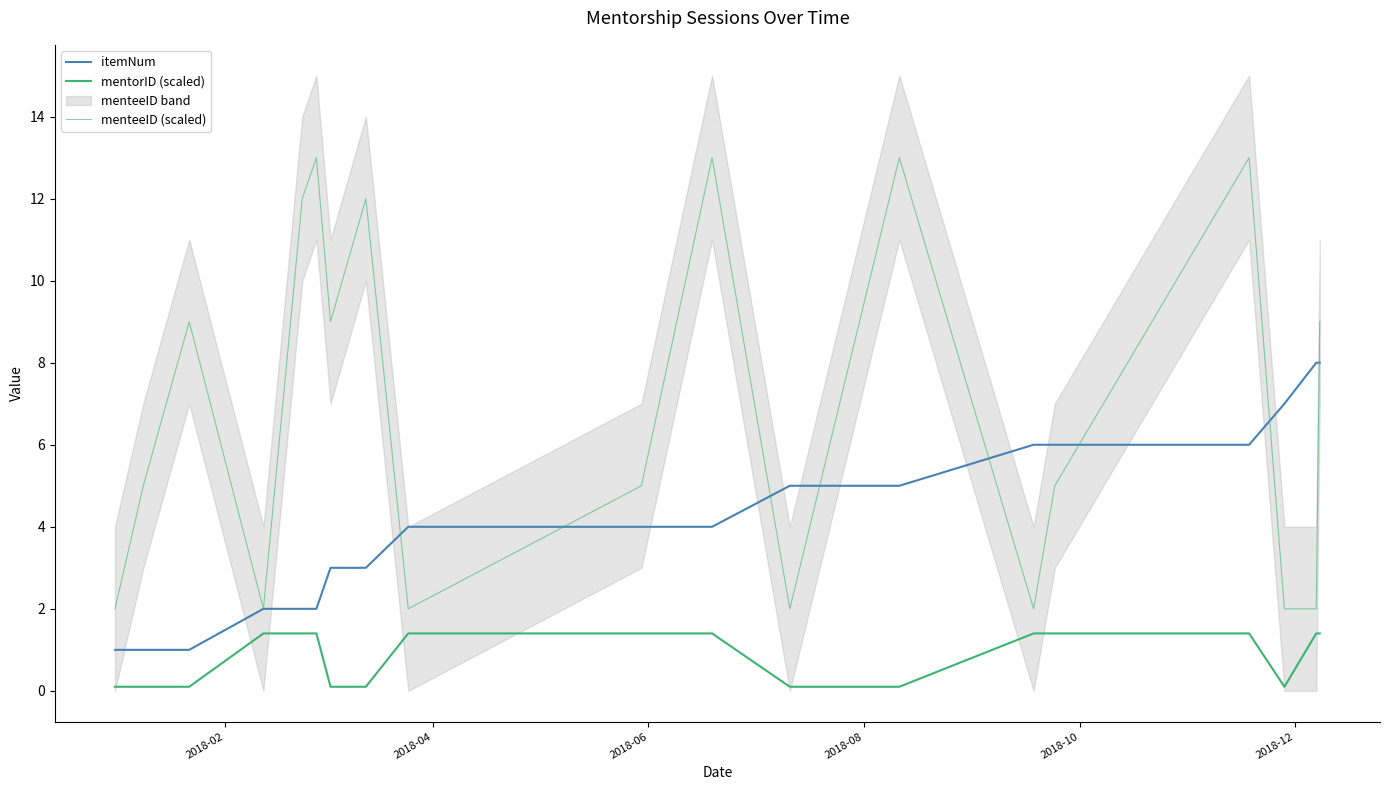

How many categories are shown in the chart?

19